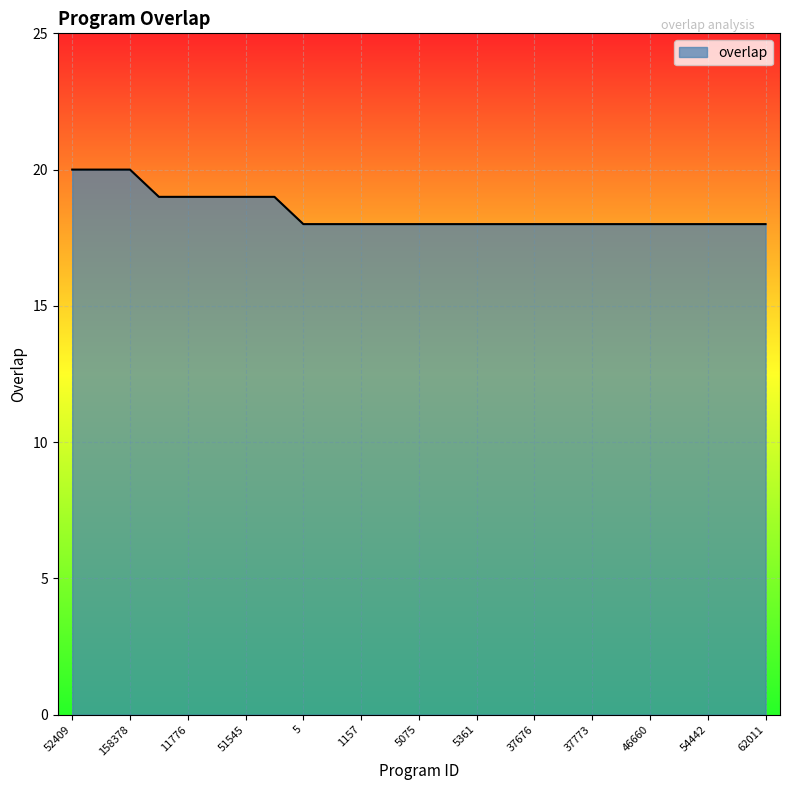

What is the smallest value displayed?

18